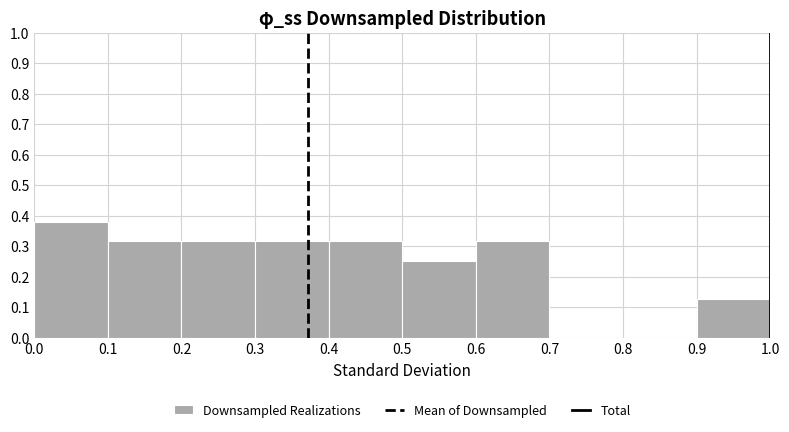

What is the height of the bar covering 0.3 to 0.4 on the x-axis? The values are not printed on the chart, so give them approximately, as read against the axis.

0.32